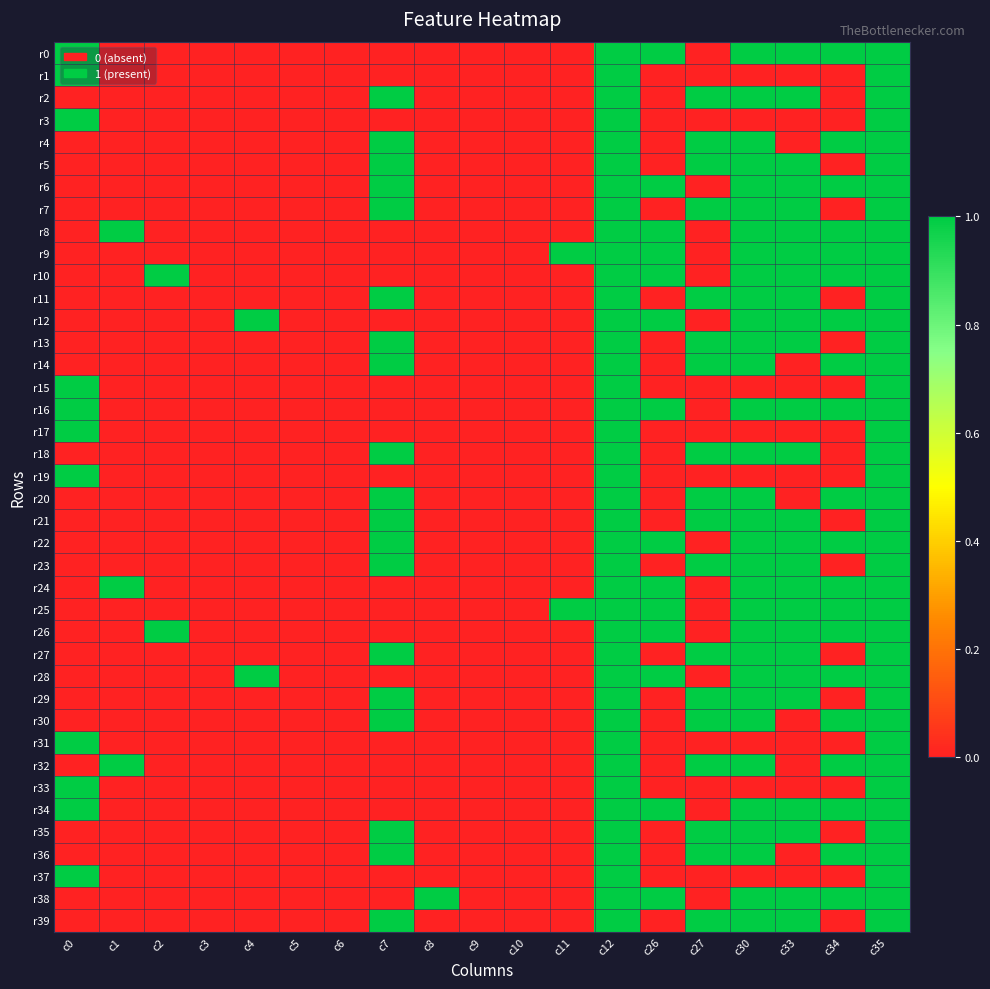

Reading left to right, extract all data points from this chart.

r0: c0=1	c1=0	c2=0	c3=0	c4=0	c5=0	c6=0	c7=0	c8=0	c9=0	c10=0	c11=0	c12=1	c26=1	c27=0	c30=1	c33=1	c34=1	c35=1
r1: c0=1	c1=0	c2=0	c3=0	c4=0	c5=0	c6=0	c7=0	c8=0	c9=0	c10=0	c11=0	c12=1	c26=0	c27=0	c30=0	c33=0	c34=0	c35=1
r2: c0=0	c1=0	c2=0	c3=0	c4=0	c5=0	c6=0	c7=1	c8=0	c9=0	c10=0	c11=0	c12=1	c26=0	c27=1	c30=1	c33=1	c34=0	c35=1
r3: c0=1	c1=0	c2=0	c3=0	c4=0	c5=0	c6=0	c7=0	c8=0	c9=0	c10=0	c11=0	c12=1	c26=0	c27=0	c30=0	c33=0	c34=0	c35=1
r4: c0=0	c1=0	c2=0	c3=0	c4=0	c5=0	c6=0	c7=1	c8=0	c9=0	c10=0	c11=0	c12=1	c26=0	c27=1	c30=1	c33=0	c34=1	c35=1
r5: c0=0	c1=0	c2=0	c3=0	c4=0	c5=0	c6=0	c7=1	c8=0	c9=0	c10=0	c11=0	c12=1	c26=0	c27=1	c30=1	c33=1	c34=0	c35=1
r6: c0=0	c1=0	c2=0	c3=0	c4=0	c5=0	c6=0	c7=1	c8=0	c9=0	c10=0	c11=0	c12=1	c26=1	c27=0	c30=1	c33=1	c34=1	c35=1
r7: c0=0	c1=0	c2=0	c3=0	c4=0	c5=0	c6=0	c7=1	c8=0	c9=0	c10=0	c11=0	c12=1	c26=0	c27=1	c30=1	c33=1	c34=0	c35=1
r8: c0=0	c1=1	c2=0	c3=0	c4=0	c5=0	c6=0	c7=0	c8=0	c9=0	c10=0	c11=0	c12=1	c26=1	c27=0	c30=1	c33=1	c34=1	c35=1
r9: c0=0	c1=0	c2=0	c3=0	c4=0	c5=0	c6=0	c7=0	c8=0	c9=0	c10=0	c11=1	c12=1	c26=1	c27=0	c30=1	c33=1	c34=1	c35=1
r10: c0=0	c1=0	c2=1	c3=0	c4=0	c5=0	c6=0	c7=0	c8=0	c9=0	c10=0	c11=0	c12=1	c26=1	c27=0	c30=1	c33=1	c34=1	c35=1
r11: c0=0	c1=0	c2=0	c3=0	c4=0	c5=0	c6=0	c7=1	c8=0	c9=0	c10=0	c11=0	c12=1	c26=0	c27=1	c30=1	c33=1	c34=0	c35=1
r12: c0=0	c1=0	c2=0	c3=0	c4=1	c5=0	c6=0	c7=0	c8=0	c9=0	c10=0	c11=0	c12=1	c26=1	c27=0	c30=1	c33=1	c34=1	c35=1
r13: c0=0	c1=0	c2=0	c3=0	c4=0	c5=0	c6=0	c7=1	c8=0	c9=0	c10=0	c11=0	c12=1	c26=0	c27=1	c30=1	c33=1	c34=0	c35=1
r14: c0=0	c1=0	c2=0	c3=0	c4=0	c5=0	c6=0	c7=1	c8=0	c9=0	c10=0	c11=0	c12=1	c26=0	c27=1	c30=1	c33=0	c34=1	c35=1
r15: c0=1	c1=0	c2=0	c3=0	c4=0	c5=0	c6=0	c7=0	c8=0	c9=0	c10=0	c11=0	c12=1	c26=0	c27=0	c30=0	c33=0	c34=0	c35=1
r16: c0=1	c1=0	c2=0	c3=0	c4=0	c5=0	c6=0	c7=0	c8=0	c9=0	c10=0	c11=0	c12=1	c26=1	c27=0	c30=1	c33=1	c34=1	c35=1
r17: c0=1	c1=0	c2=0	c3=0	c4=0	c5=0	c6=0	c7=0	c8=0	c9=0	c10=0	c11=0	c12=1	c26=0	c27=0	c30=0	c33=0	c34=0	c35=1
r18: c0=0	c1=0	c2=0	c3=0	c4=0	c5=0	c6=0	c7=1	c8=0	c9=0	c10=0	c11=0	c12=1	c26=0	c27=1	c30=1	c33=1	c34=0	c35=1
r19: c0=1	c1=0	c2=0	c3=0	c4=0	c5=0	c6=0	c7=0	c8=0	c9=0	c10=0	c11=0	c12=1	c26=0	c27=0	c30=0	c33=0	c34=0	c35=1
r20: c0=0	c1=0	c2=0	c3=0	c4=0	c5=0	c6=0	c7=1	c8=0	c9=0	c10=0	c11=0	c12=1	c26=0	c27=1	c30=1	c33=0	c34=1	c35=1
r21: c0=0	c1=0	c2=0	c3=0	c4=0	c5=0	c6=0	c7=1	c8=0	c9=0	c10=0	c11=0	c12=1	c26=0	c27=1	c30=1	c33=1	c34=0	c35=1
r22: c0=0	c1=0	c2=0	c3=0	c4=0	c5=0	c6=0	c7=1	c8=0	c9=0	c10=0	c11=0	c12=1	c26=1	c27=0	c30=1	c33=1	c34=1	c35=1
r23: c0=0	c1=0	c2=0	c3=0	c4=0	c5=0	c6=0	c7=1	c8=0	c9=0	c10=0	c11=0	c12=1	c26=0	c27=1	c30=1	c33=1	c34=0	c35=1
r24: c0=0	c1=1	c2=0	c3=0	c4=0	c5=0	c6=0	c7=0	c8=0	c9=0	c10=0	c11=0	c12=1	c26=1	c27=0	c30=1	c33=1	c34=1	c35=1
r25: c0=0	c1=0	c2=0	c3=0	c4=0	c5=0	c6=0	c7=0	c8=0	c9=0	c10=0	c11=1	c12=1	c26=1	c27=0	c30=1	c33=1	c34=1	c35=1
r26: c0=0	c1=0	c2=1	c3=0	c4=0	c5=0	c6=0	c7=0	c8=0	c9=0	c10=0	c11=0	c12=1	c26=1	c27=0	c30=1	c33=1	c34=1	c35=1
r27: c0=0	c1=0	c2=0	c3=0	c4=0	c5=0	c6=0	c7=1	c8=0	c9=0	c10=0	c11=0	c12=1	c26=0	c27=1	c30=1	c33=1	c34=0	c35=1
r28: c0=0	c1=0	c2=0	c3=0	c4=1	c5=0	c6=0	c7=0	c8=0	c9=0	c10=0	c11=0	c12=1	c26=1	c27=0	c30=1	c33=1	c34=1	c35=1
r29: c0=0	c1=0	c2=0	c3=0	c4=0	c5=0	c6=0	c7=1	c8=0	c9=0	c10=0	c11=0	c12=1	c26=0	c27=1	c30=1	c33=1	c34=0	c35=1
r30: c0=0	c1=0	c2=0	c3=0	c4=0	c5=0	c6=0	c7=1	c8=0	c9=0	c10=0	c11=0	c12=1	c26=0	c27=1	c30=1	c33=0	c34=1	c35=1
r31: c0=1	c1=0	c2=0	c3=0	c4=0	c5=0	c6=0	c7=0	c8=0	c9=0	c10=0	c11=0	c12=1	c26=0	c27=0	c30=0	c33=0	c34=0	c35=1
r32: c0=0	c1=1	c2=0	c3=0	c4=0	c5=0	c6=0	c7=0	c8=0	c9=0	c10=0	c11=0	c12=1	c26=0	c27=1	c30=1	c33=0	c34=1	c35=1
r33: c0=1	c1=0	c2=0	c3=0	c4=0	c5=0	c6=0	c7=0	c8=0	c9=0	c10=0	c11=0	c12=1	c26=0	c27=0	c30=0	c33=0	c34=0	c35=1
r34: c0=1	c1=0	c2=0	c3=0	c4=0	c5=0	c6=0	c7=0	c8=0	c9=0	c10=0	c11=0	c12=1	c26=1	c27=0	c30=1	c33=1	c34=1	c35=1
r35: c0=0	c1=0	c2=0	c3=0	c4=0	c5=0	c6=0	c7=1	c8=0	c9=0	c10=0	c11=0	c12=1	c26=0	c27=1	c30=1	c33=1	c34=0	c35=1
r36: c0=0	c1=0	c2=0	c3=0	c4=0	c5=0	c6=0	c7=1	c8=0	c9=0	c10=0	c11=0	c12=1	c26=0	c27=1	c30=1	c33=0	c34=1	c35=1
r37: c0=1	c1=0	c2=0	c3=0	c4=0	c5=0	c6=0	c7=0	c8=0	c9=0	c10=0	c11=0	c12=1	c26=0	c27=0	c30=0	c33=0	c34=0	c35=1
r38: c0=0	c1=0	c2=0	c3=0	c4=0	c5=0	c6=0	c7=0	c8=1	c9=0	c10=0	c11=0	c12=1	c26=1	c27=0	c30=1	c33=1	c34=1	c35=1
r39: c0=0	c1=0	c2=0	c3=0	c4=0	c5=0	c6=0	c7=1	c8=0	c9=0	c10=0	c11=0	c12=1	c26=0	c27=1	c30=1	c33=1	c34=0	c35=1